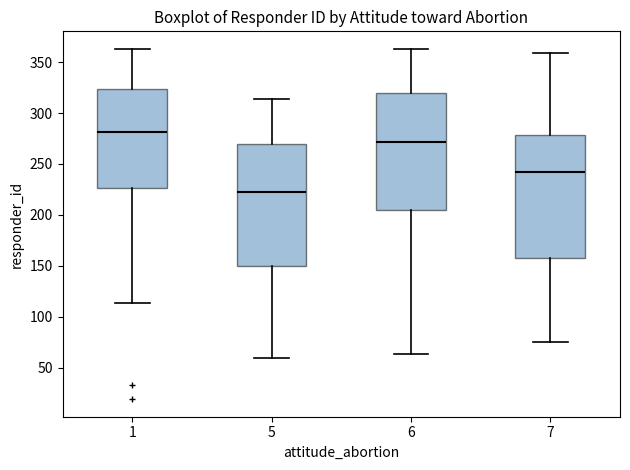

Where does the lower whisker of the box at x = 7 end on the y-axis? The values are not printed on the chart, so give them approximately, as read against the axis.

75